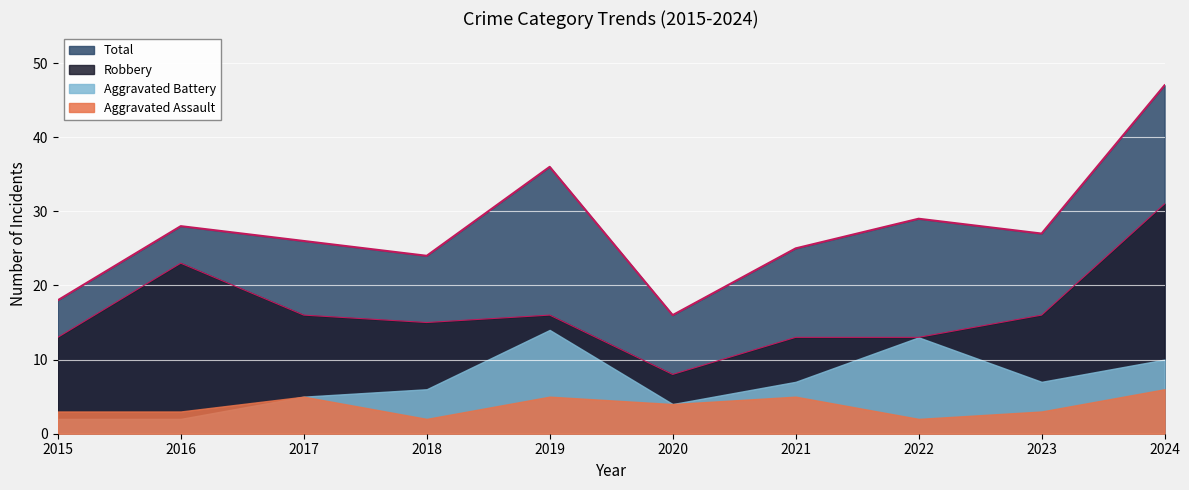

At which label does Total reach its minimum?

2020